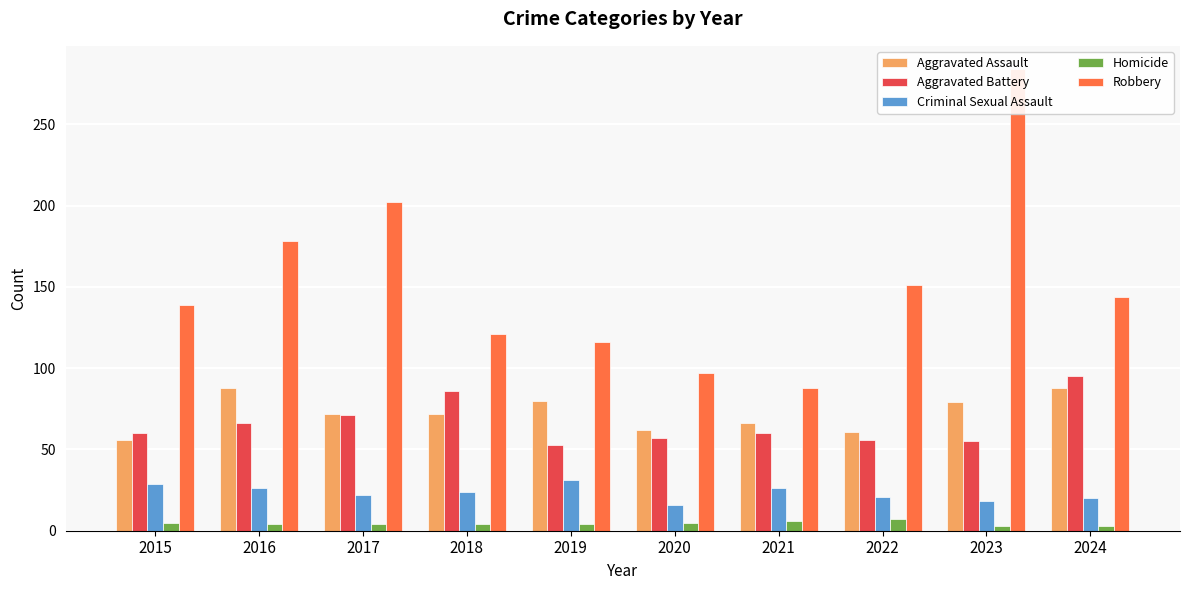

Reading right to left, extract all data points from this chart.

Aggravated Assault: 2024=88	2023=79	2022=61	2021=66	2020=62	2019=80	2018=72	2017=72	2016=88	2015=56
Aggravated Battery: 2024=95	2023=55	2022=56	2021=60	2020=57	2019=53	2018=86	2017=71	2016=66	2015=60
Criminal Sexual Assault: 2024=20	2023=18	2022=21	2021=26	2020=16	2019=31	2018=24	2017=22	2016=26	2015=29
Homicide: 2024=3	2023=3	2022=7	2021=6	2020=5	2019=4	2018=4	2017=4	2016=4	2015=5
Robbery: 2024=144	2023=284	2022=151	2021=88	2020=97	2019=116	2018=121	2017=202	2016=178	2015=139